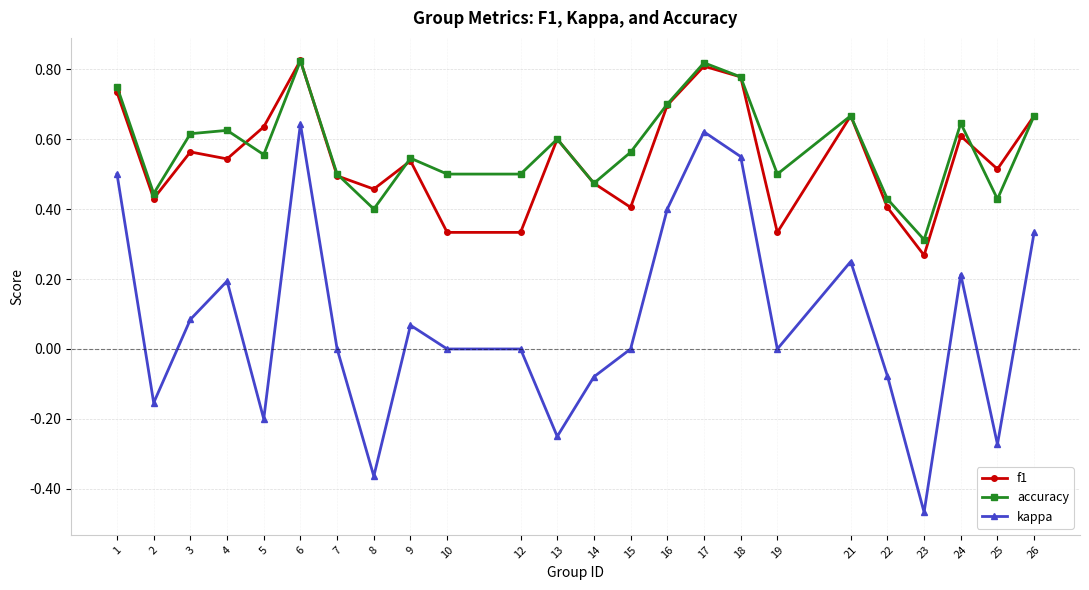

What is the sum of the accuracy values at 5 and 21?

1.2